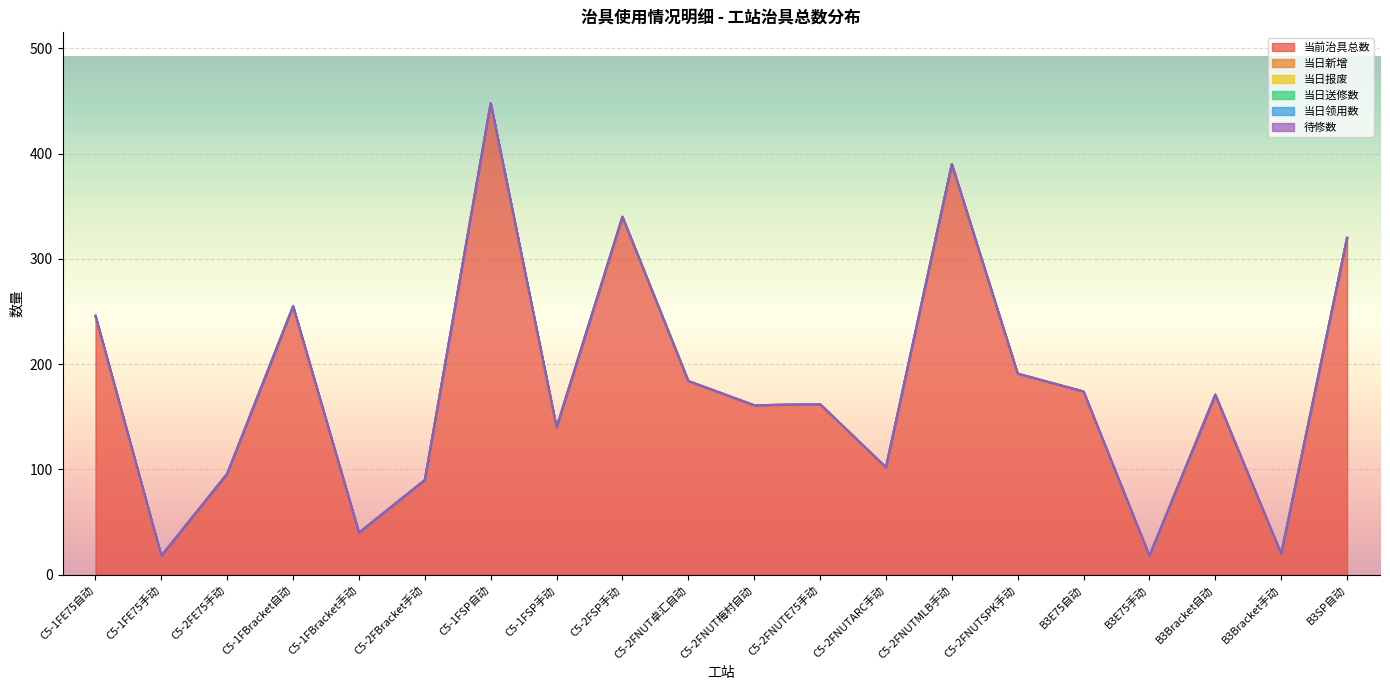

At C5-2FNUTSPK手动, list the series in order from smallest to largest.

当日新增, 当日报废, 当日送修数, 当日领用数, 待修数, 当前治具总数